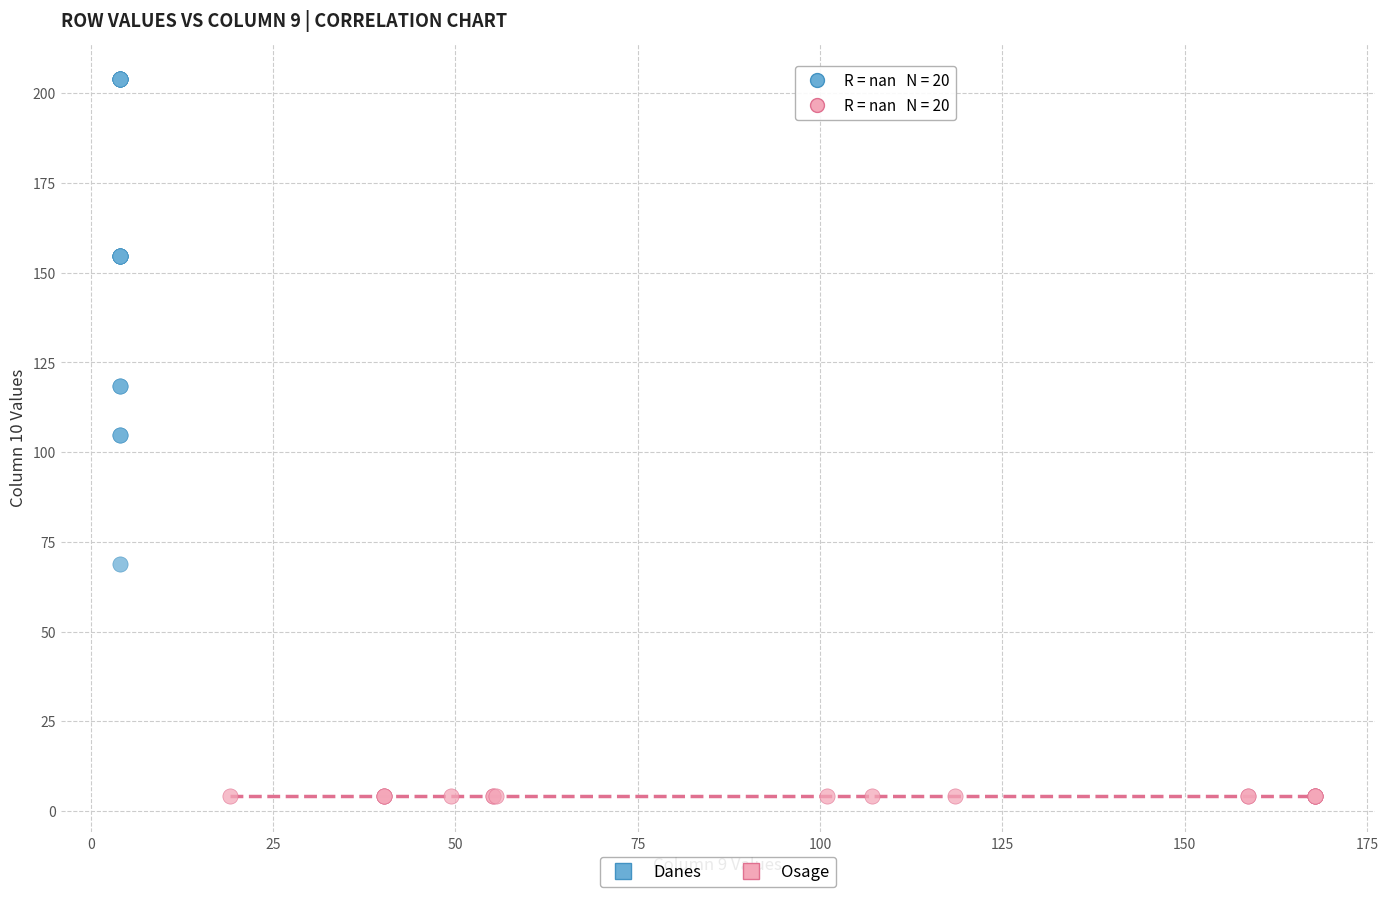

What are all the series names shown in the legend?

Danes, Osage